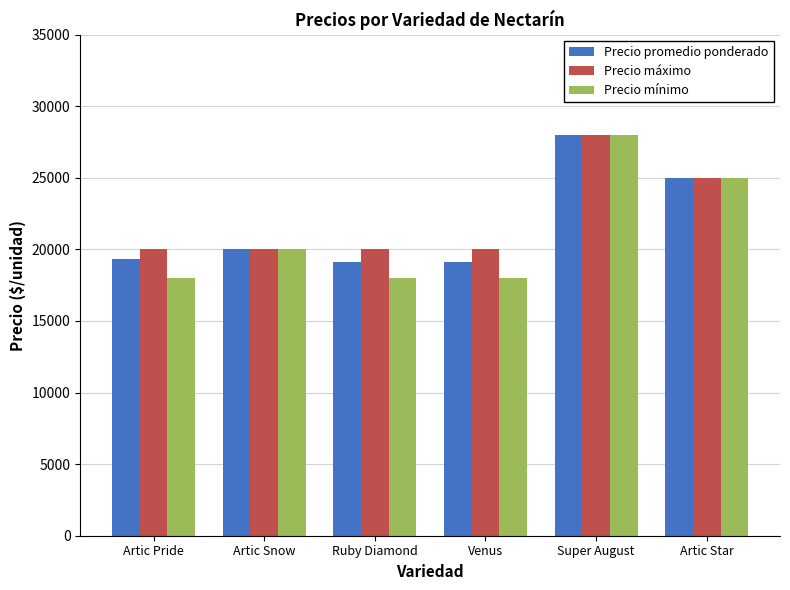

At which label is Precio mínimo closest to 23000?

Artic Star